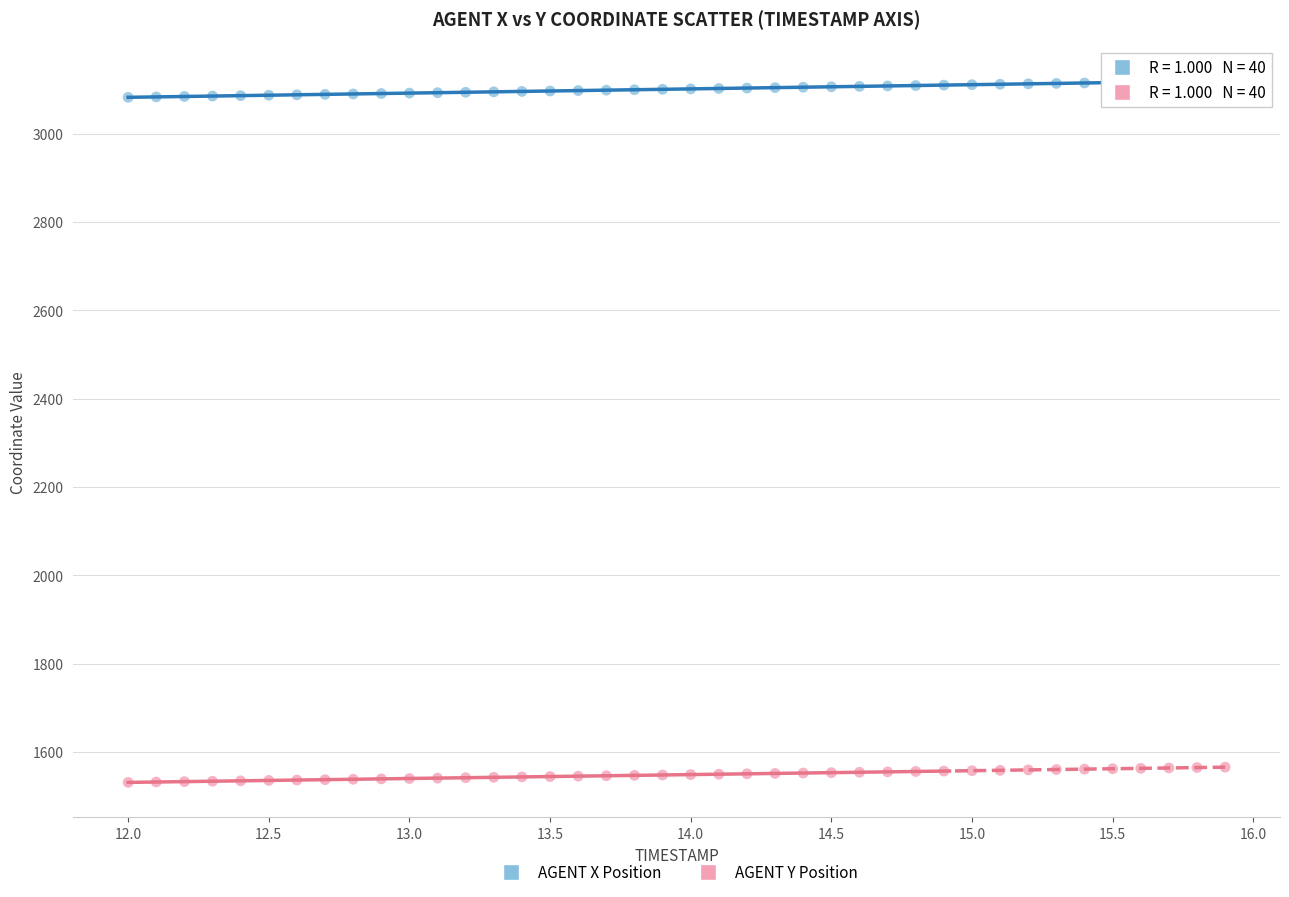

Across all data points, what is the range of Y values (max minus min)?

1589.2